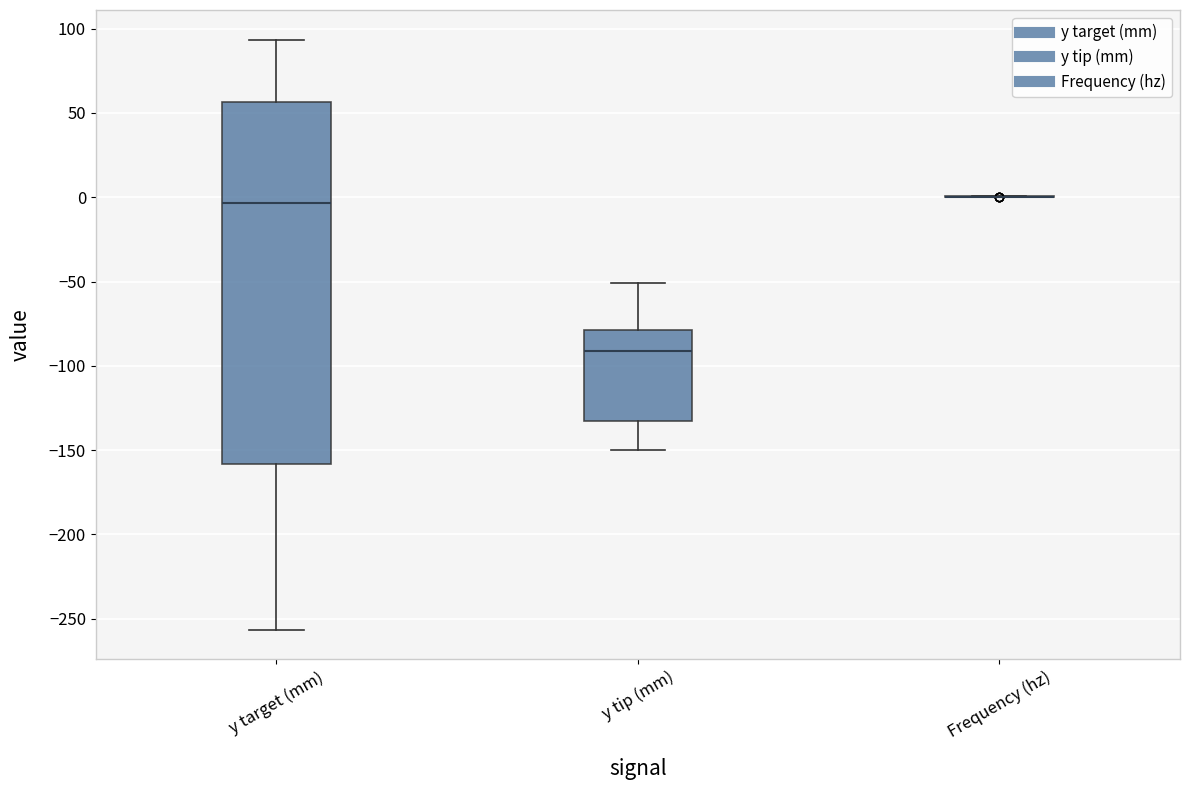

Comparing the boxes themselves (not the whiskers), which one is the tallest?

y target (mm)